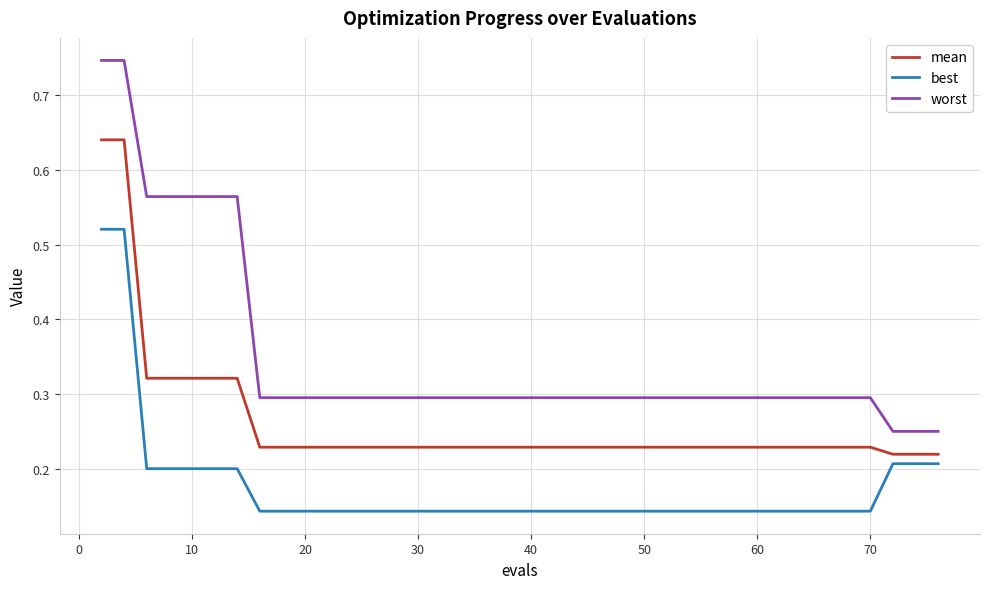

Which series has the widest spread of values?

worst